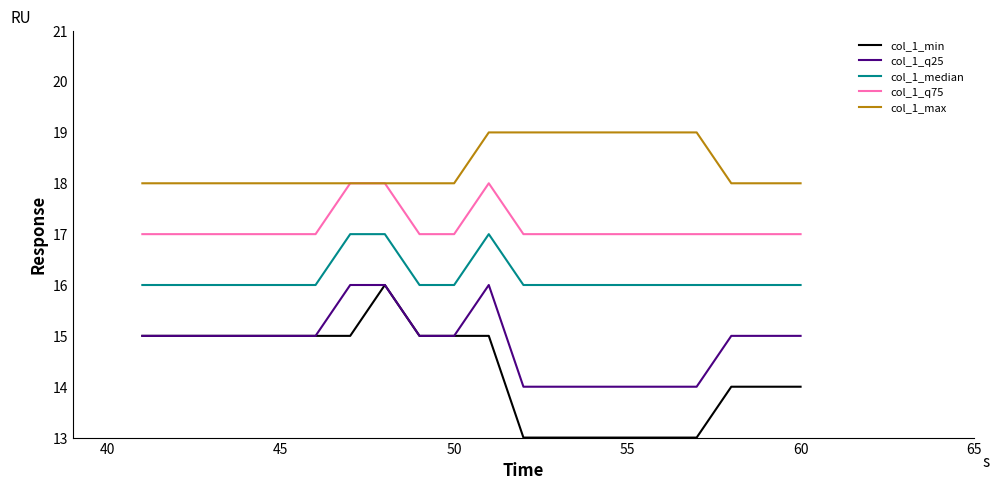

What is the smallest value displayed?

13